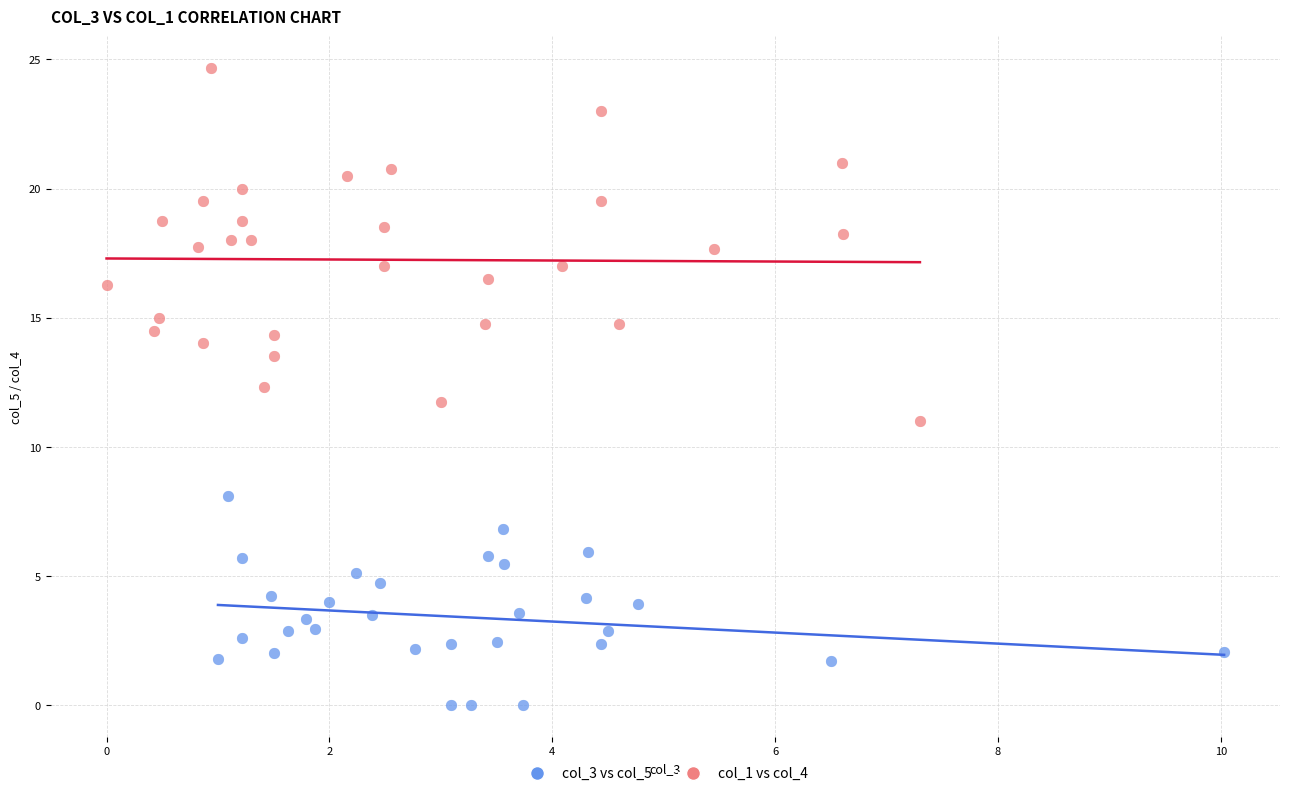

Which series has the widest spread of Y values?

col_1 vs col_4